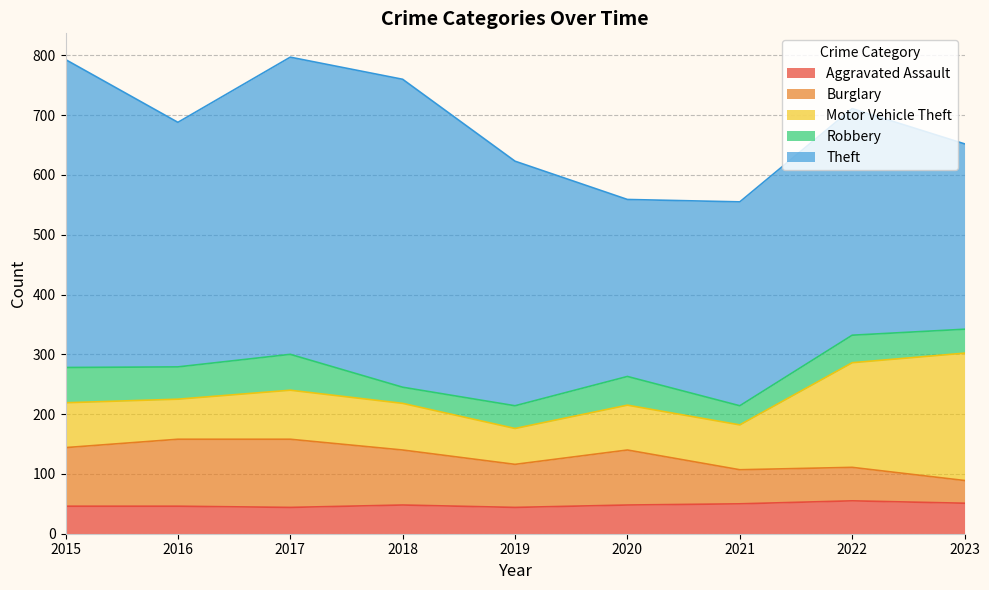

At which label does Robbery first exceed 46?

2015